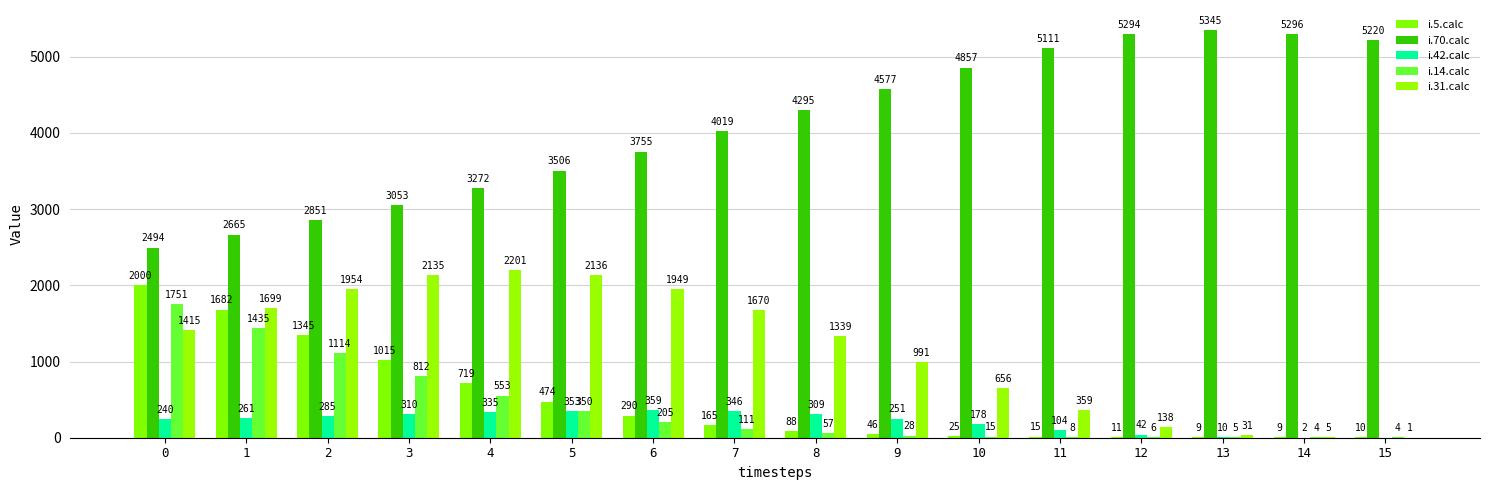

Reading right to left, list all the values displayed in this chart.

i.5.calc: 15=10	14=9	13=9	12=11	11=15	10=25	9=46	8=88	7=165	6=290	5=474	4=719	3=1015	2=1345	1=1682	0=2000
i.70.calc: 15=5220	14=5296	13=5345	12=5294	11=5111	10=4857	9=4577	8=4295	7=4019	6=3755	5=3506	4=3272	3=3053	2=2851	1=2665	0=2494
i.42.calc: 15=0	14=2	13=10	12=42	11=104	10=178	9=251	8=309	7=346	6=359	5=353	4=335	3=310	2=285	1=261	0=240
i.14.calc: 15=4	14=4	13=5	12=6	11=8	10=15	9=28	8=57	7=111	6=205	5=350	4=553	3=812	2=1114	1=1435	0=1751
i.31.calc: 15=1	14=5	13=31	12=138	11=359	10=656	9=991	8=1339	7=1670	6=1949	5=2136	4=2201	3=2135	2=1954	1=1699	0=1415